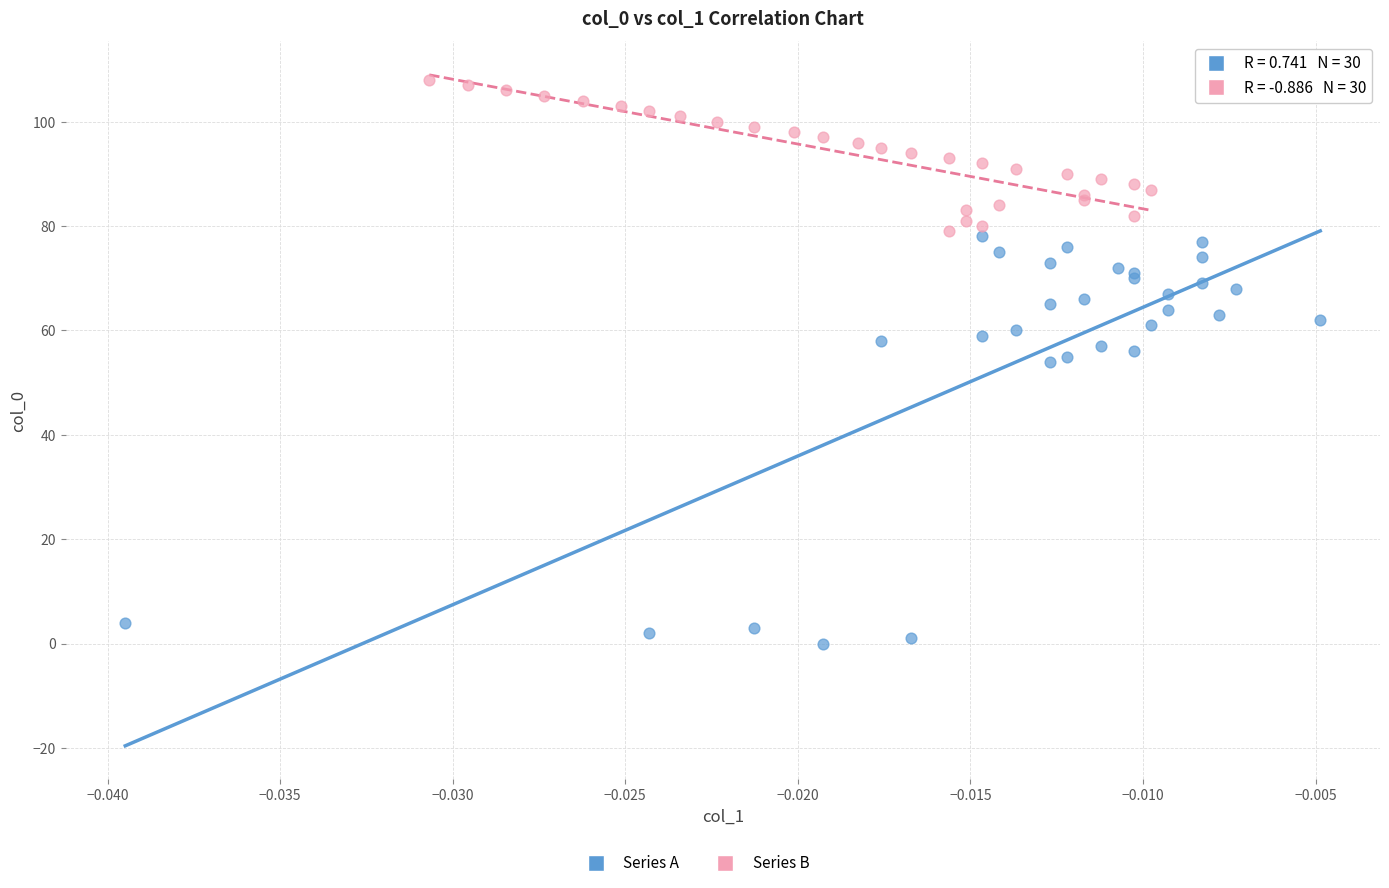

Which series contains the lowest Y value?

Series A